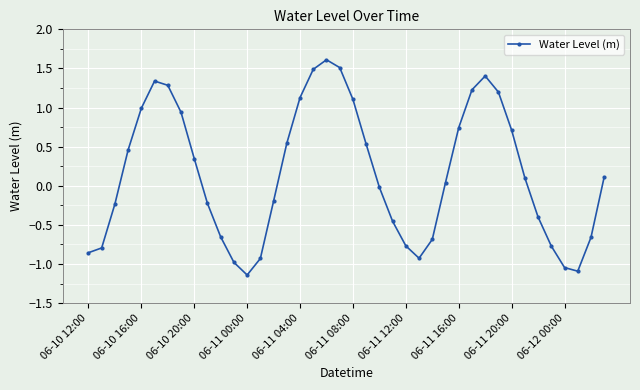

How many positive values are there?

21